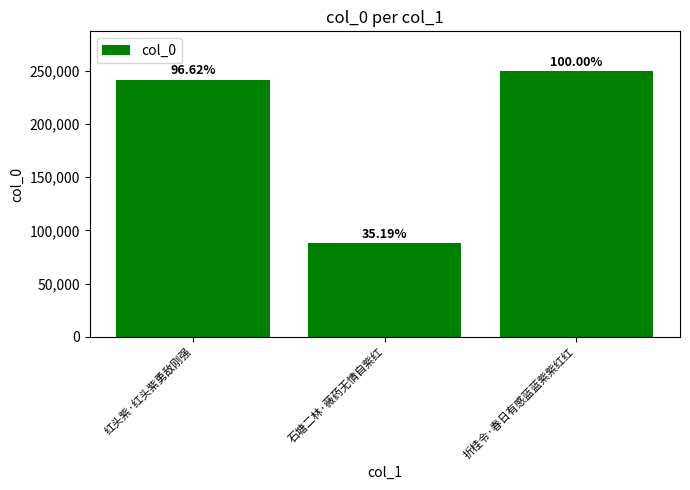

Approximately how many times larger is the value at 石塘二林·薇药无情自紫红 compared to 折桂令·春日有感蓝蓝紫紫红红?

0.4